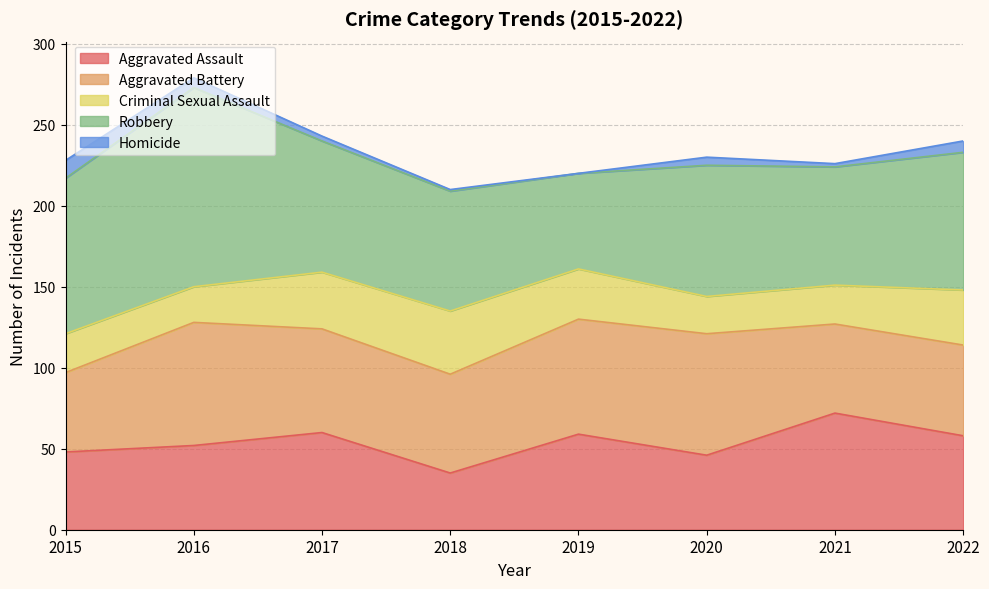

Which series has the widest spread of values?

Robbery